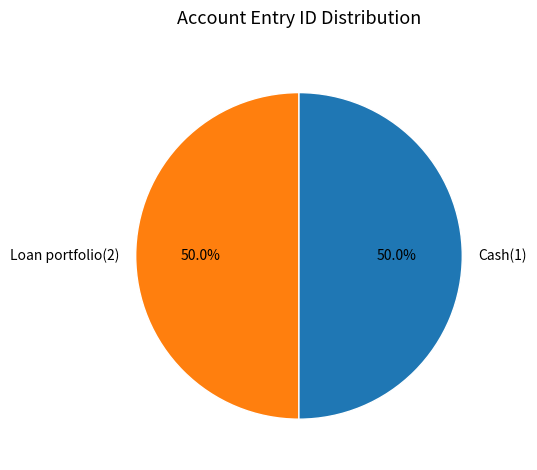

To the nearest percent, what is the combined percentage of Loan portfolio(2) and Cash(1)?

100%